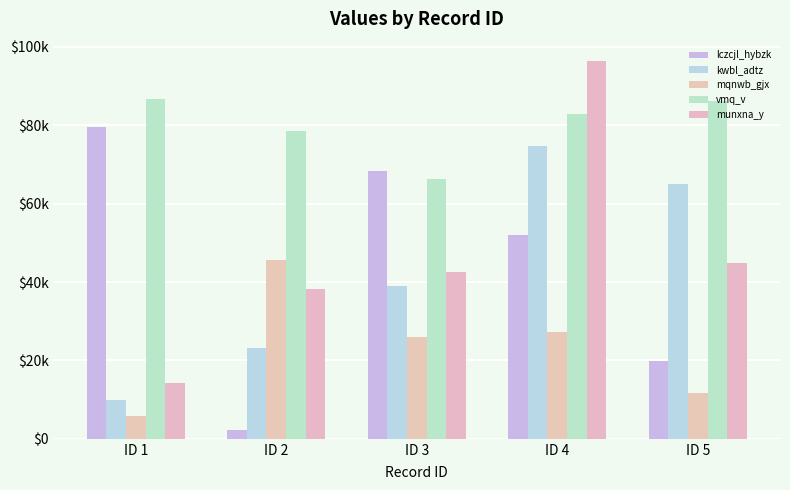

The value of kwbl_adtz at ID 4 is 74732. True or false?

True